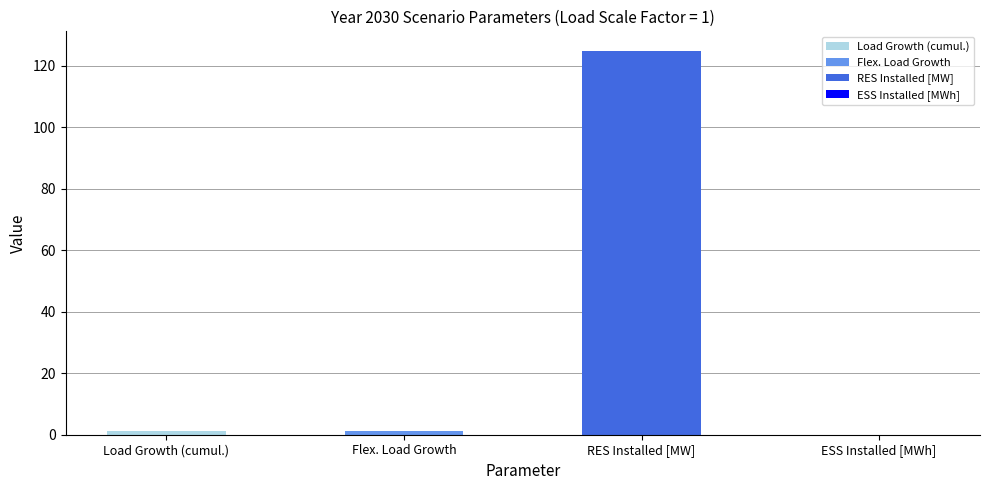

What is the difference between the maximum and second lowest values?

123.9